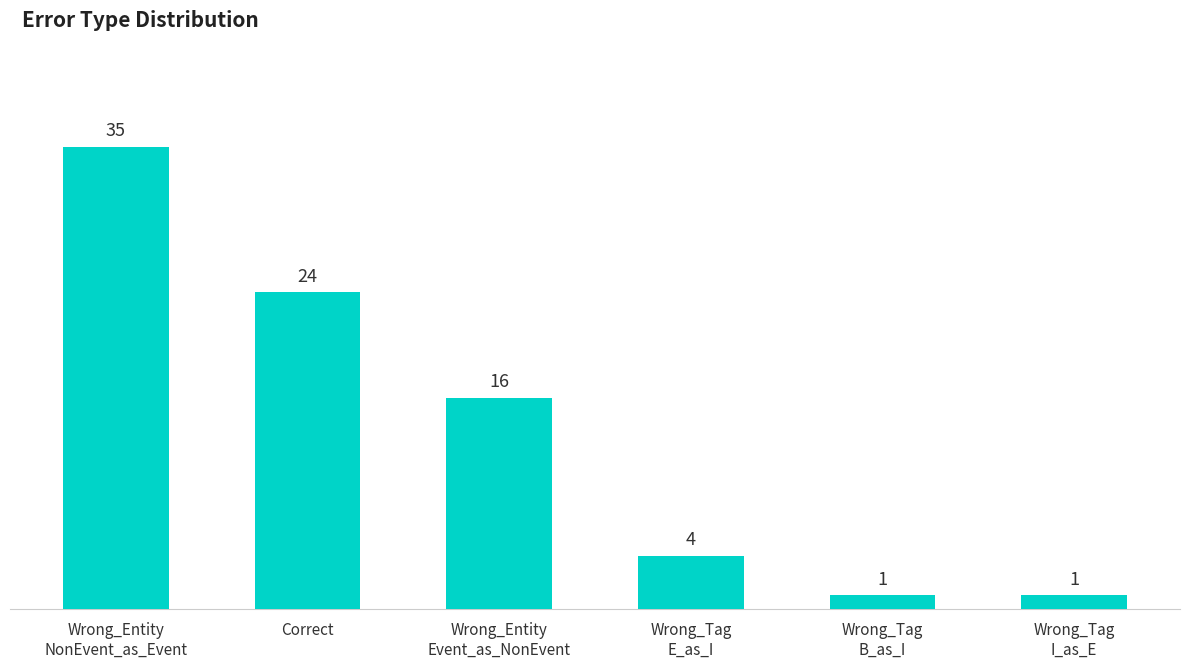

Reading right to left, list all the values displayed in this chart.

Wrong_Tag
I_as_E=1	Wrong_Tag
B_as_I=1	Wrong_Tag
E_as_I=4	Wrong_Entity
Event_as_NonEvent=16	Correct=24	Wrong_Entity
NonEvent_as_Event=35